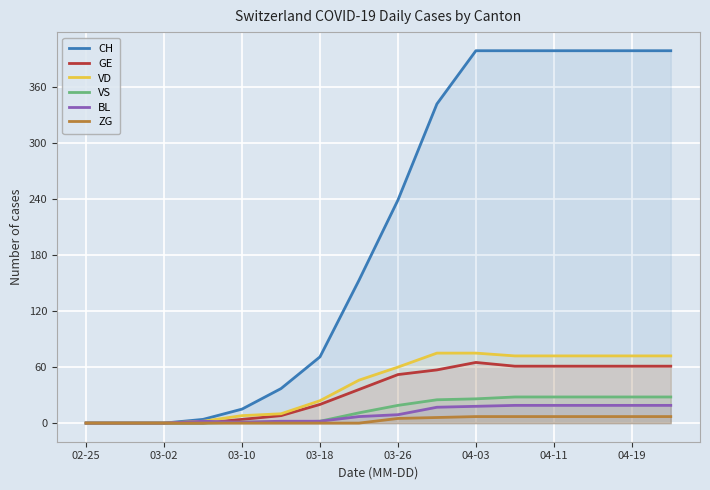

What is the greatest value displayed?

399